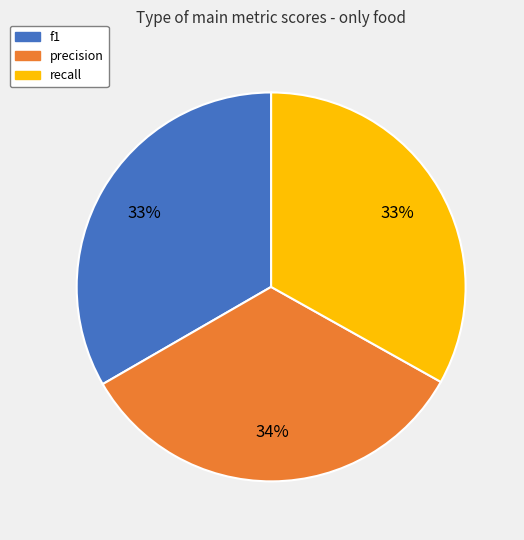

Do recall and precision together represent more than half of the pie?

Yes